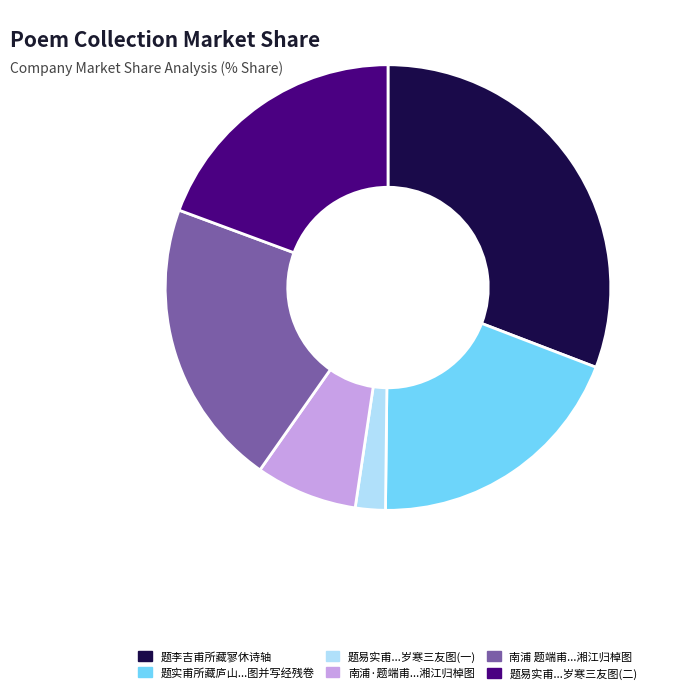

Is there a majority slice in this chart?

No